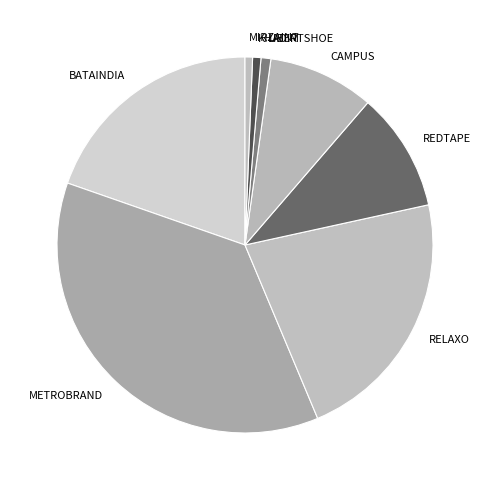

Combined, do CAMPUS and MIRZAINT account for over 50%?

No